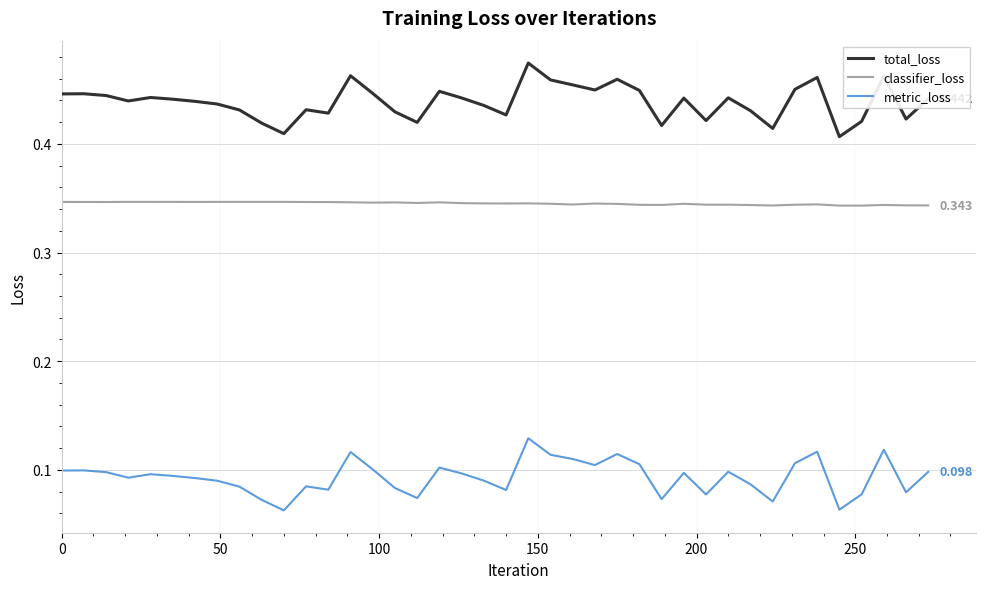

True or false: classifier_loss and total_loss cross at least once.

False